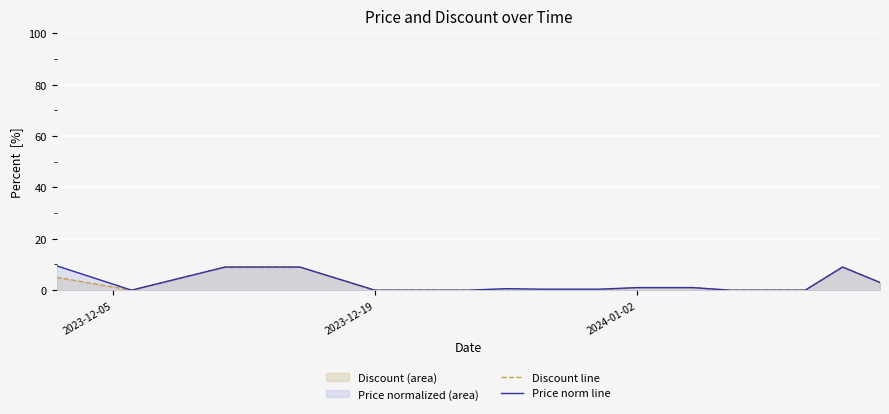

The value of Discount line at 2023-12-19 is 5.0. True or false?

False